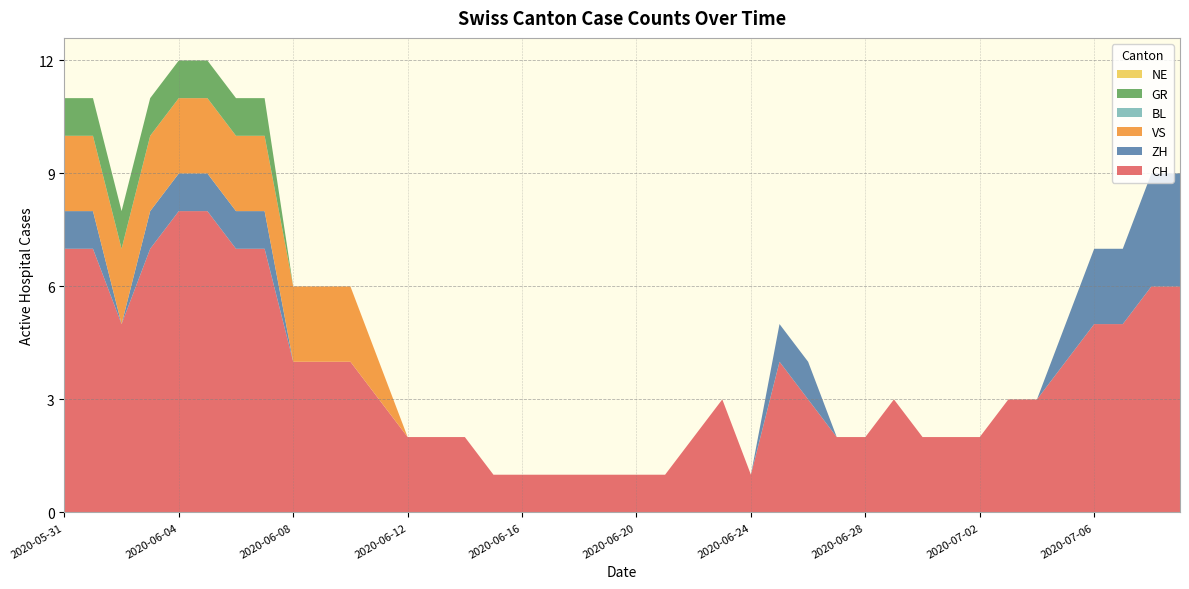

Reading right to left, what are all the values shown in this chart?

CH: 6	6	5	5	4	3	3	2	2	2	3	2	2	3	4	1	3	2	1	1	1	1	1	1	1	2	2	2	3	4	4	4	7	7	8	8	7	5	7	7
ZH: 3	3	2	2	1	0	0	0	0	0	0	0	0	1	1	0	0	0	0	0	0	0	0	0	0	0	0	0	0	0	0	0	1	1	1	1	1	0	1	1
VS: 0	0	0	0	0	0	0	0	0	0	0	0	0	0	0	0	0	0	0	0	0	0	0	0	0	0	0	0	1	2	2	2	2	2	2	2	2	2	2	2
BL: 0	0	0	0	0	0	0	0	0	0	0	0	0	0	0	0	0	0	0	0	0	0	0	0	0	0	0	0	0	0	0	0	0	0	0	0	0	0	0	0
GR: 0	0	0	0	0	0	0	0	0	0	0	0	0	0	0	0	0	0	0	0	0	0	0	0	0	0	0	0	0	0	0	0	1	1	1	1	1	1	1	1
NE: 0	0	0	0	0	0	0	0	0	0	0	0	0	0	0	0	0	0	0	0	0	0	0	0	0	0	0	0	0	0	0	0	0	0	0	0	0	0	0	0